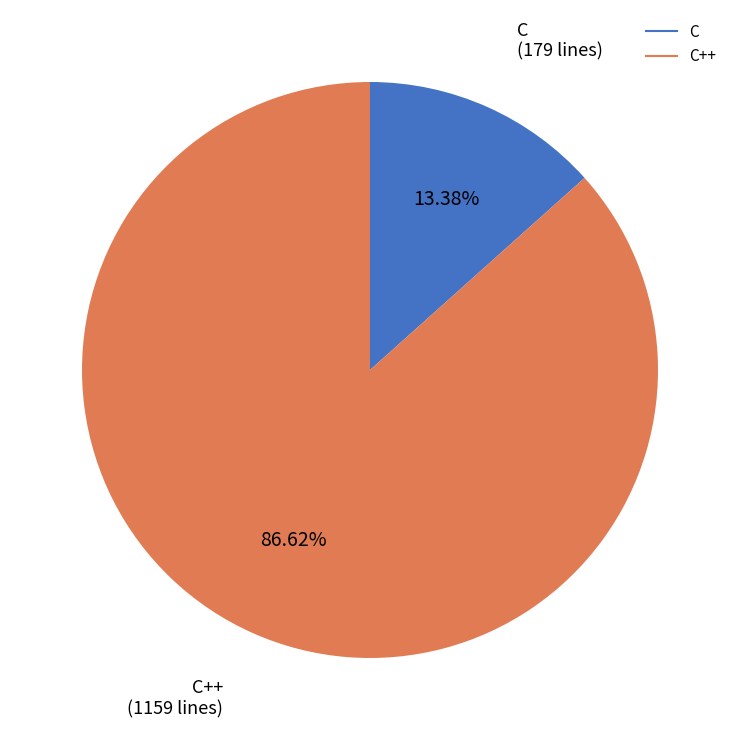

How many slices are in this pie chart?

2